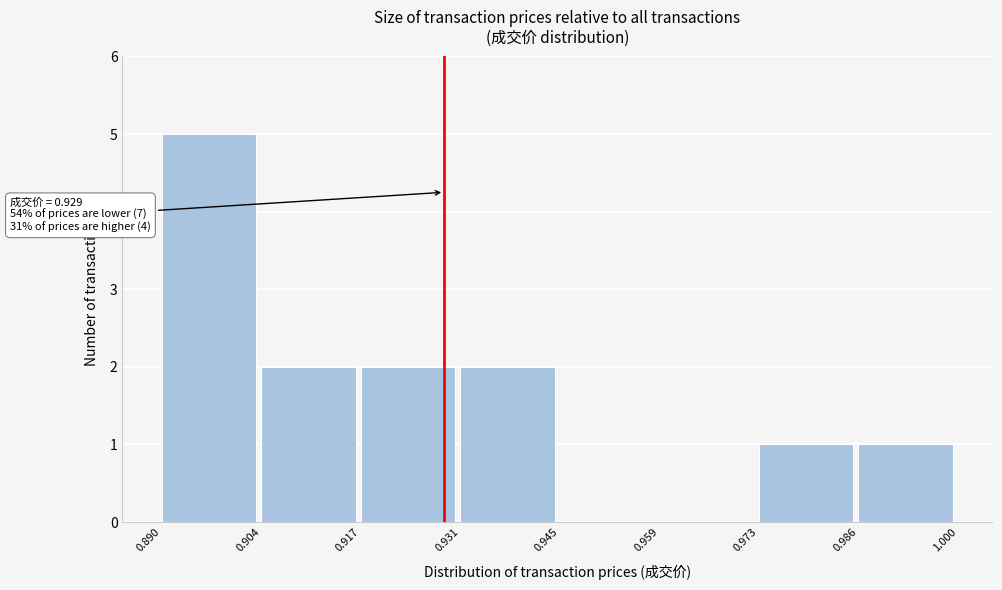

Which range on the x-axis has the tallest bar?

0.890 to 0.904